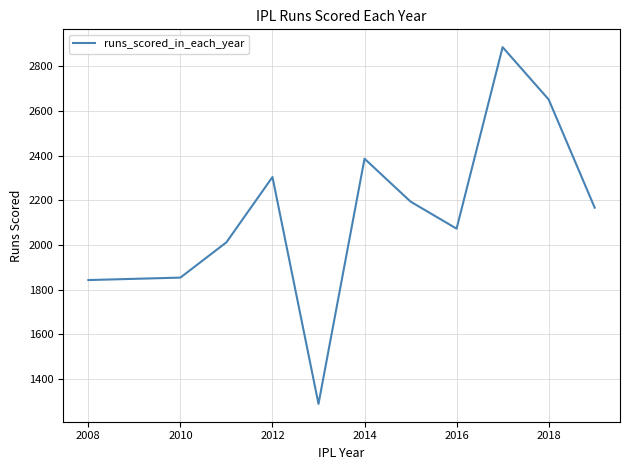

What is the difference between the maximum and minimum values?

1596